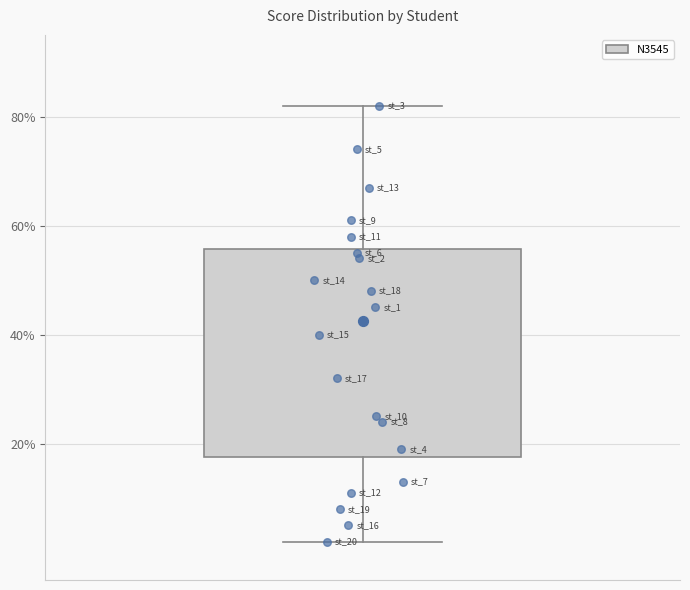

Where does the median line of the box sit on the y-axis? The values are not printed on the chart, so give them approximately, as read against the axis.

42